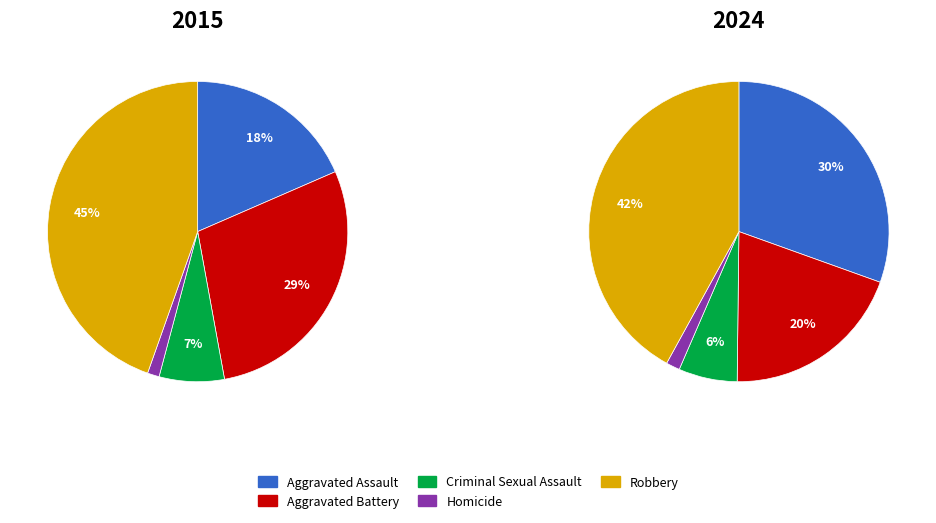

How many slices are in this pie chart?

5